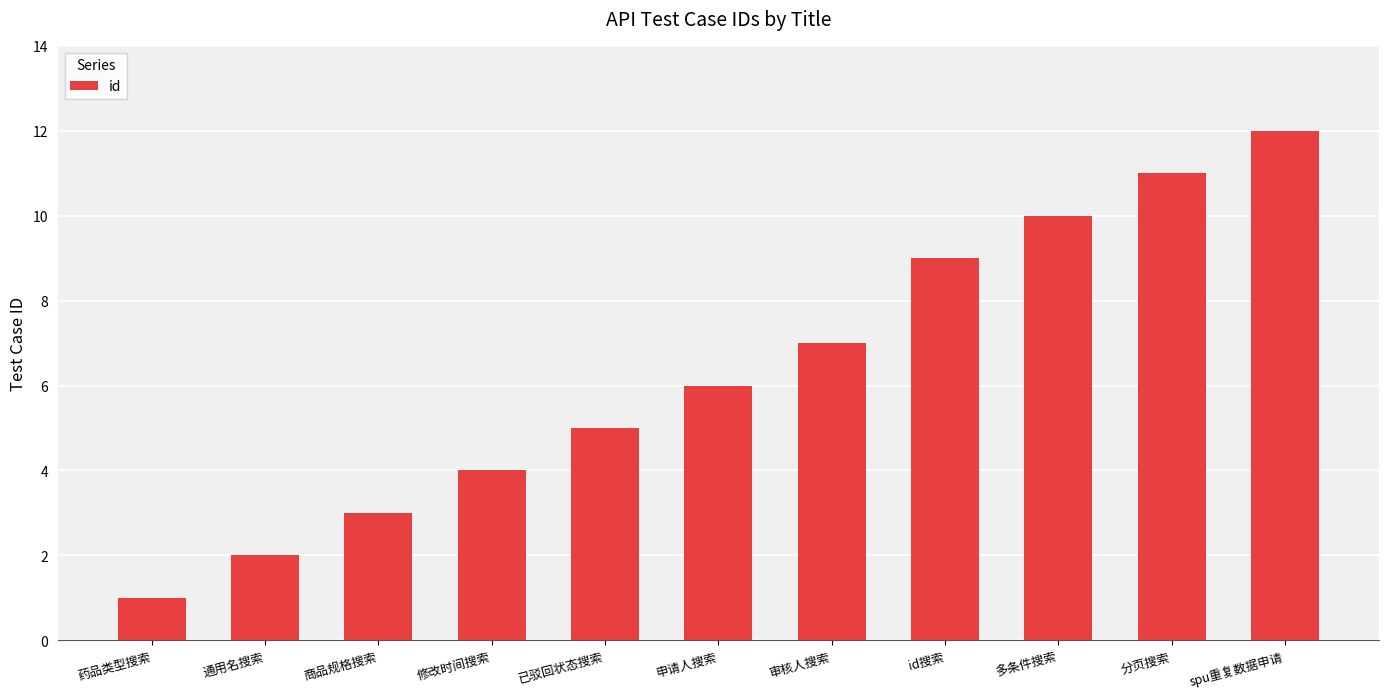

What is the ratio of the value at 多条件搜索 to the value at 分页搜索?

0.9